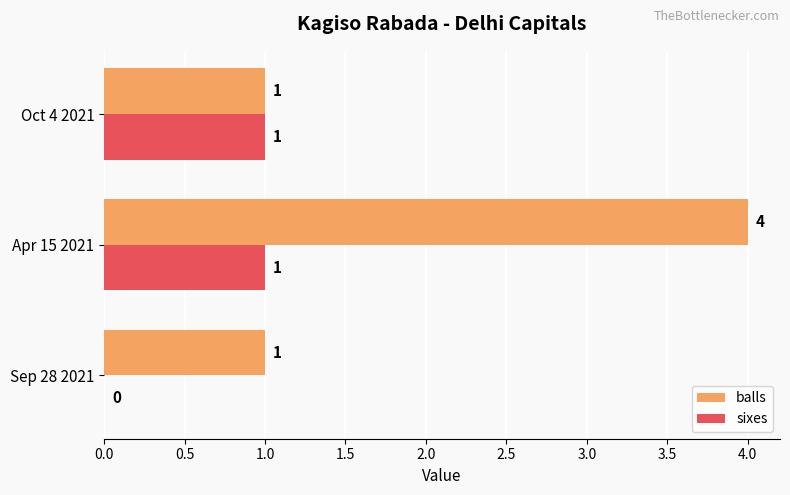

Is it true that sixes equals -1 at Sep 28 2021?

False